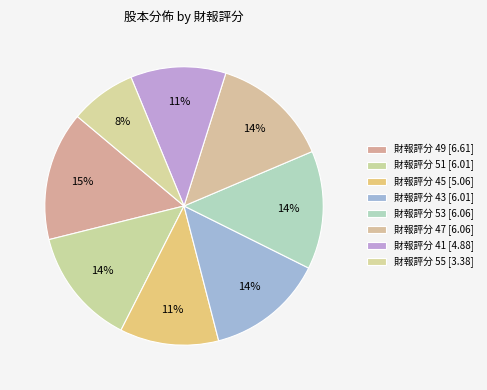

To the nearest percent, what is the difference between the largest and smallest slice percentages?

7%